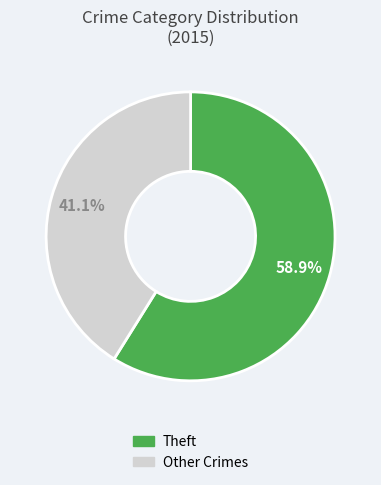

Is there any slice that represents more than half of the pie?

Yes